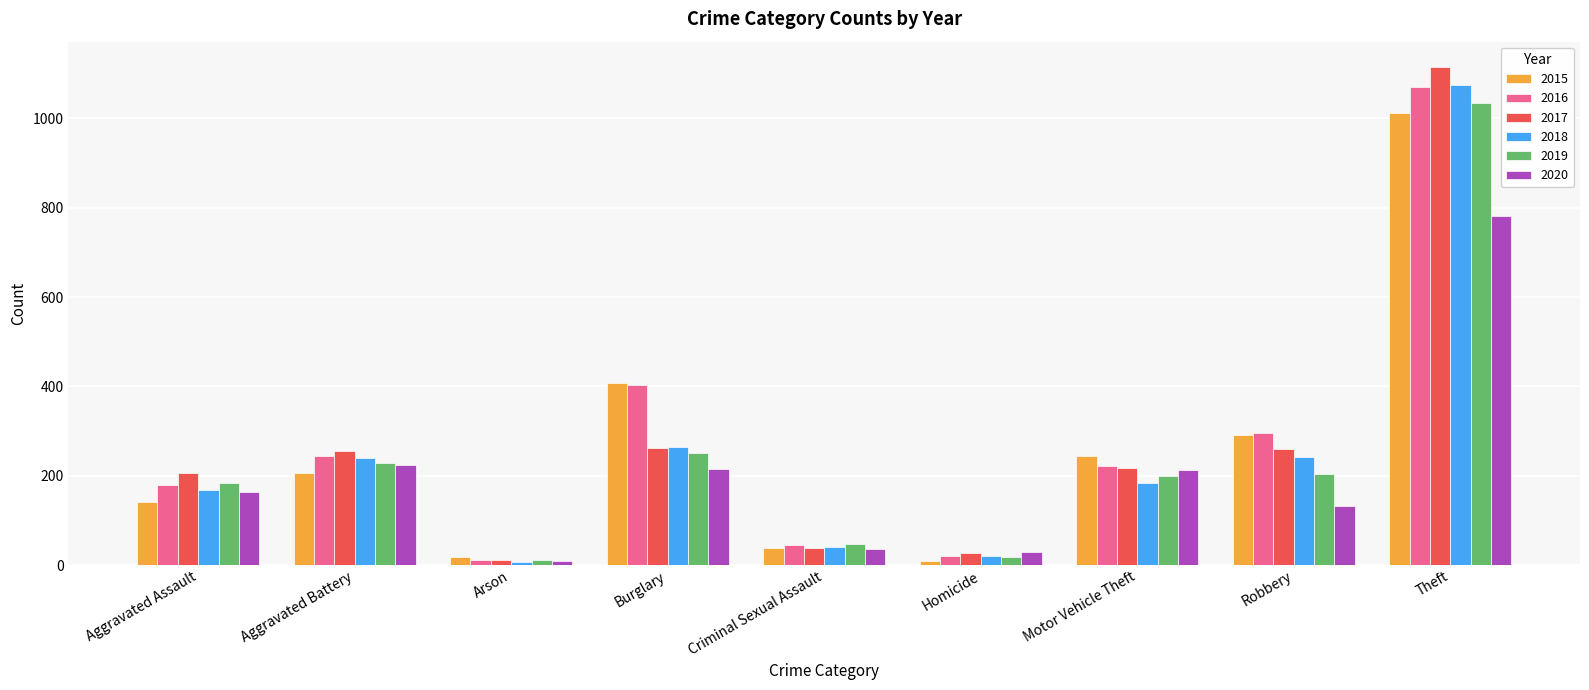

What is the average value of the 2016 series?

277